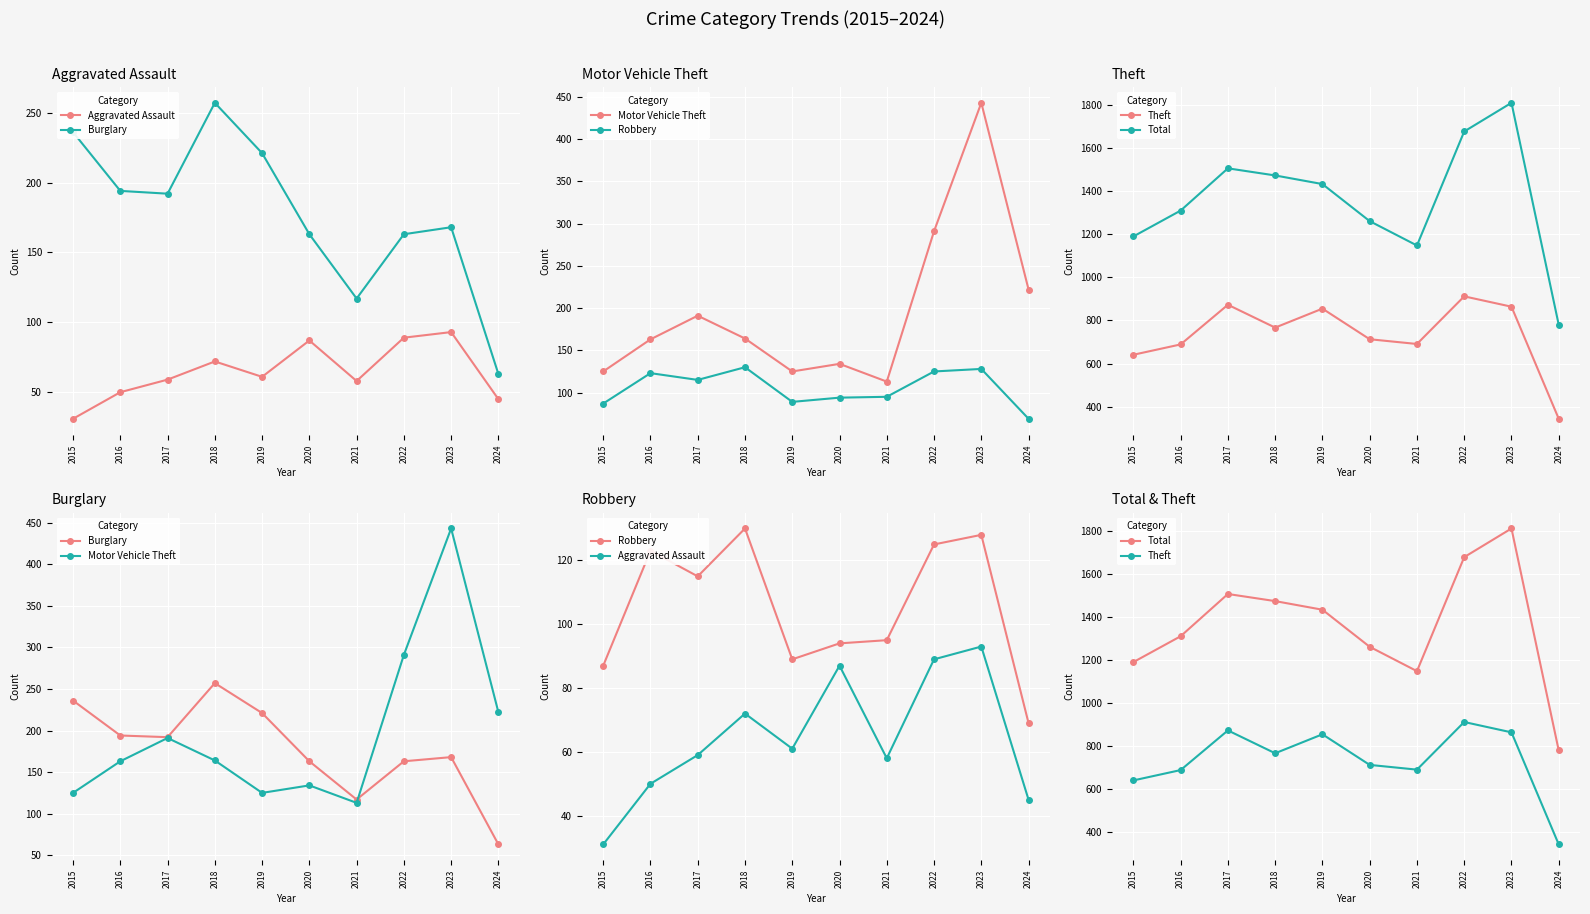

At which category does the chart reach its minimum across all series?

2015